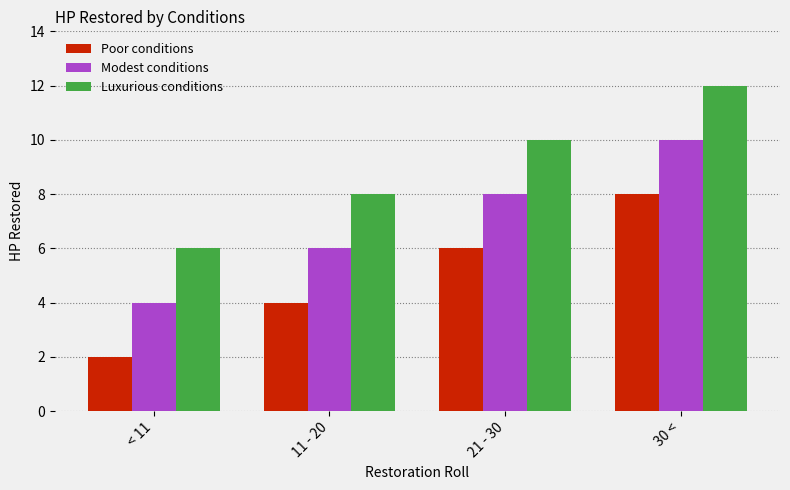

What is the difference between the Luxurious conditions values at 30 < and < 11?

6